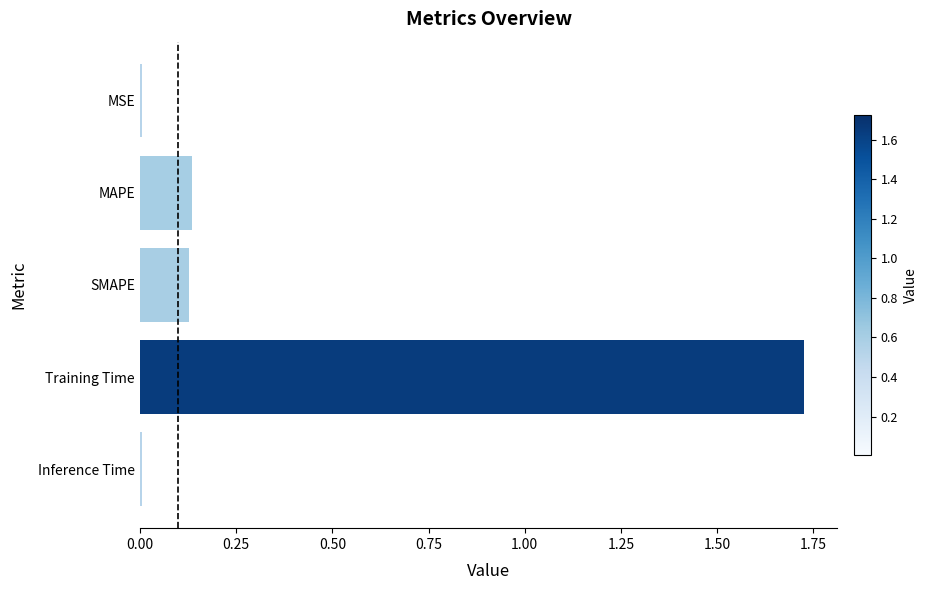

What is the sum of all values?

2.0